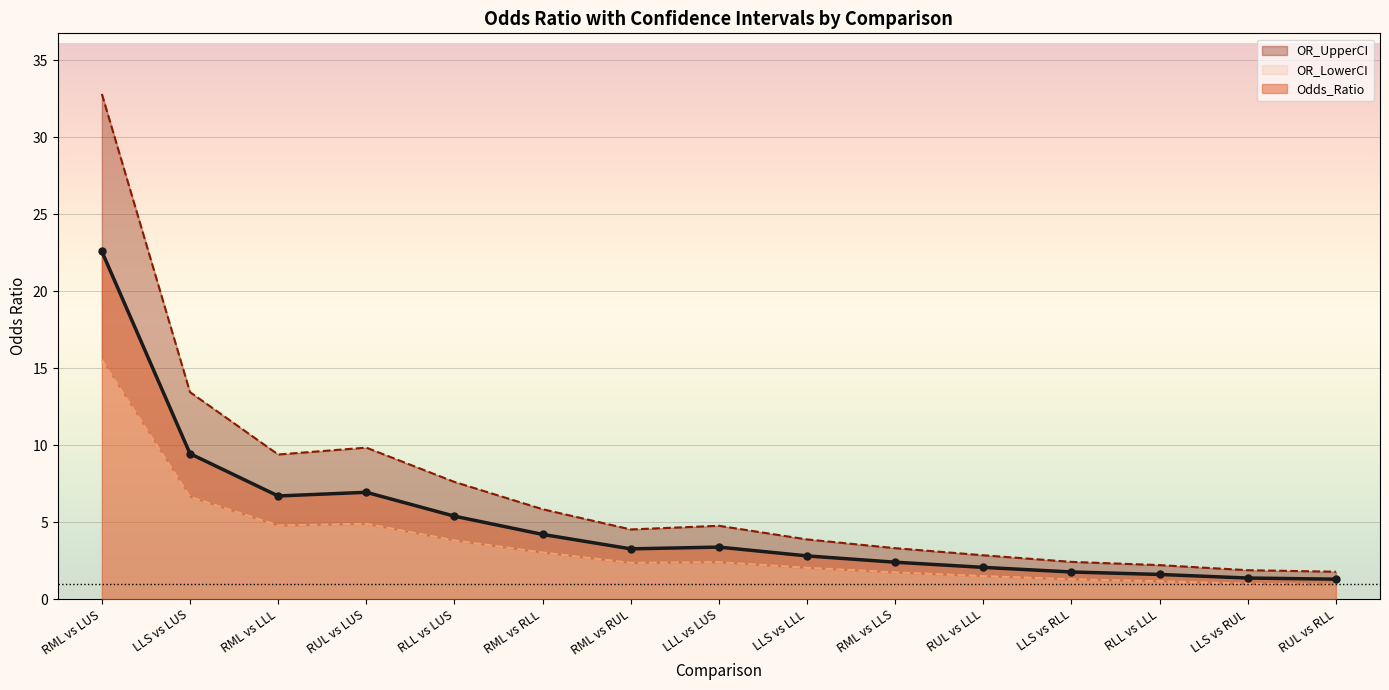

Reading left to right, transcribe all the data shown in this chart.

Odds_Ratio: RML vs LUS=22.6	LLS vs LUS=9.4	RML vs LLL=6.7	RUL vs LUS=6.9	RLL vs LUS=5.4	RML vs RLL=4.2	RML vs RUL=3.3	LLL vs LUS=3.4	LLS vs LLL=2.8	RML vs LLS=2.4	RUL vs LLL=2.1	LLS vs RLL=1.8	RLL vs LLL=1.6	LLS vs RUL=1.4	RUL vs RLL=1.3
OR_LowerCI: RML vs LUS=15.5	LLS vs LUS=6.6	RML vs LLL=4.8	RUL vs LUS=4.9	RLL vs LUS=3.8	RML vs RLL=3.0	RML vs RUL=2.3	LLL vs LUS=2.4	LLS vs LLL=2.0	RML vs LLS=1.7	RUL vs LLL=1.5	LLS vs RLL=1.3	RLL vs LLL=1.2	LLS vs RUL=1.0	RUL vs RLL=0.9
OR_UpperCI: RML vs LUS=32.8	LLS vs LUS=13.4	RML vs LLL=9.4	RUL vs LUS=9.8	RLL vs LUS=7.6	RML vs RLL=5.8	RML vs RUL=4.5	LLL vs LUS=4.8	LLS vs LLL=3.9	RML vs LLS=3.3	RUL vs LLL=2.8	LLS vs RLL=2.4	RLL vs LLL=2.2	LLS vs RUL=1.9	RUL vs RLL=1.8